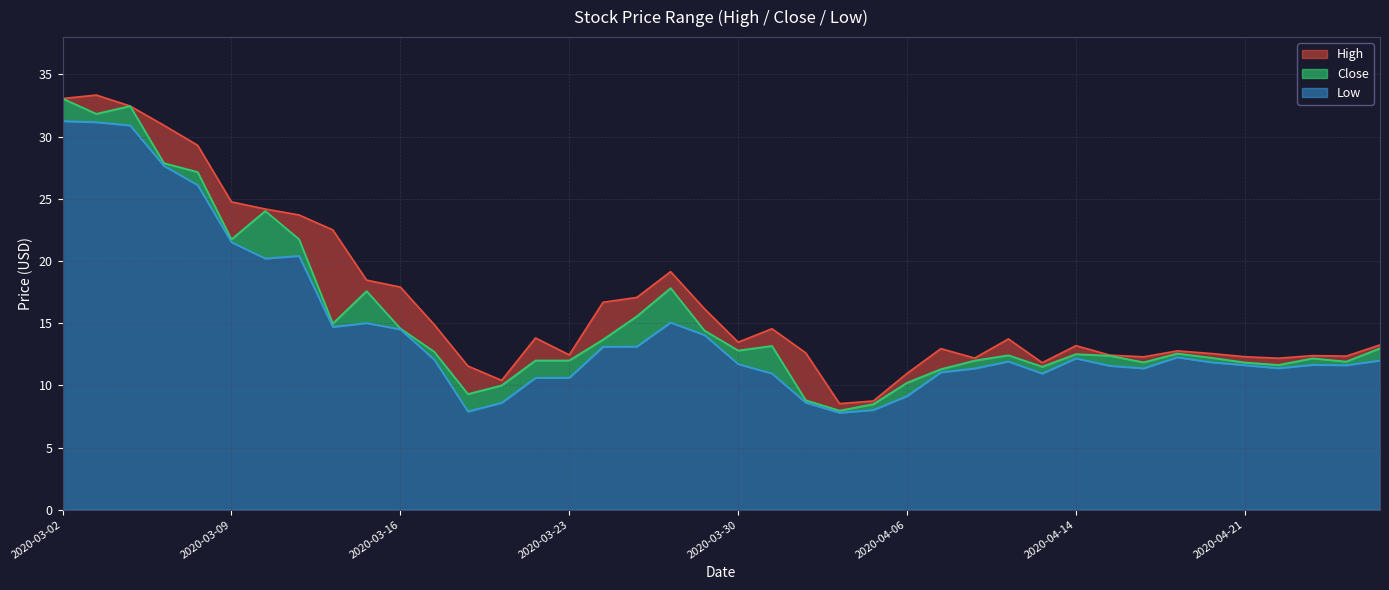

What is the difference between the maximum and minimum values in the Close series?

25.1